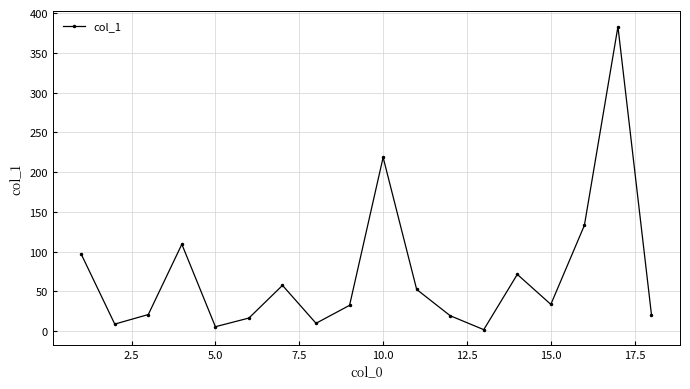

What is the difference between the maximum and minimum values?

381.1